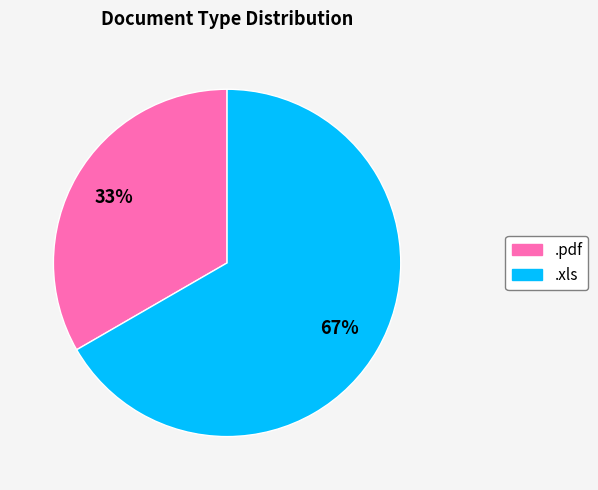

Approximately how many times larger is the value at .pdf compared to .xls?

0.5